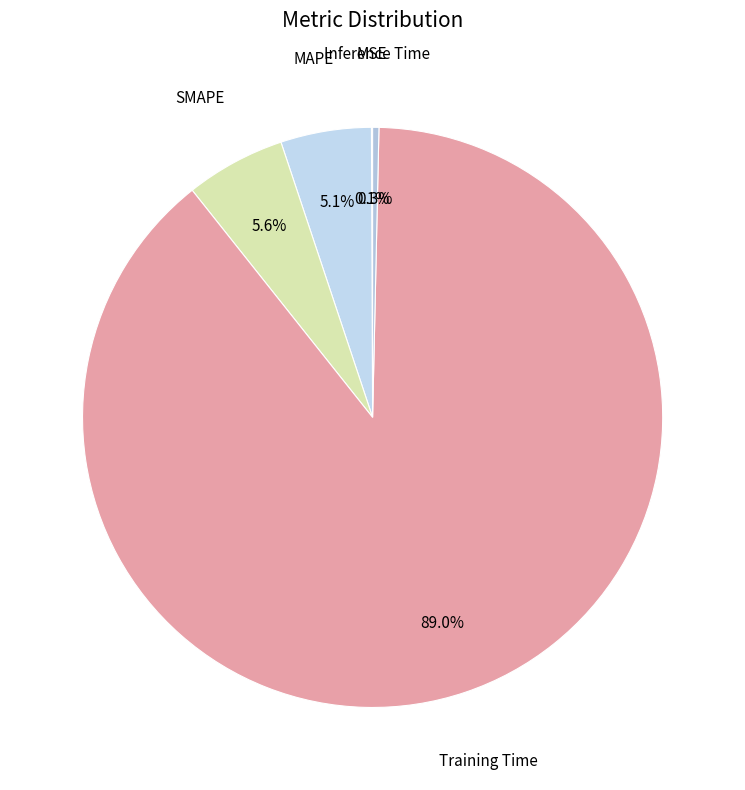

What is the smallest slice in the pie chart?

MSE